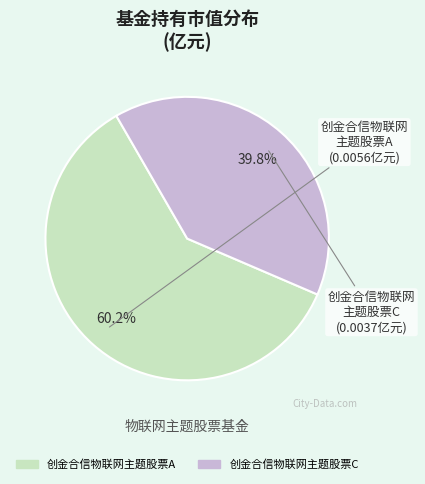

How many slices are in this pie chart?

2